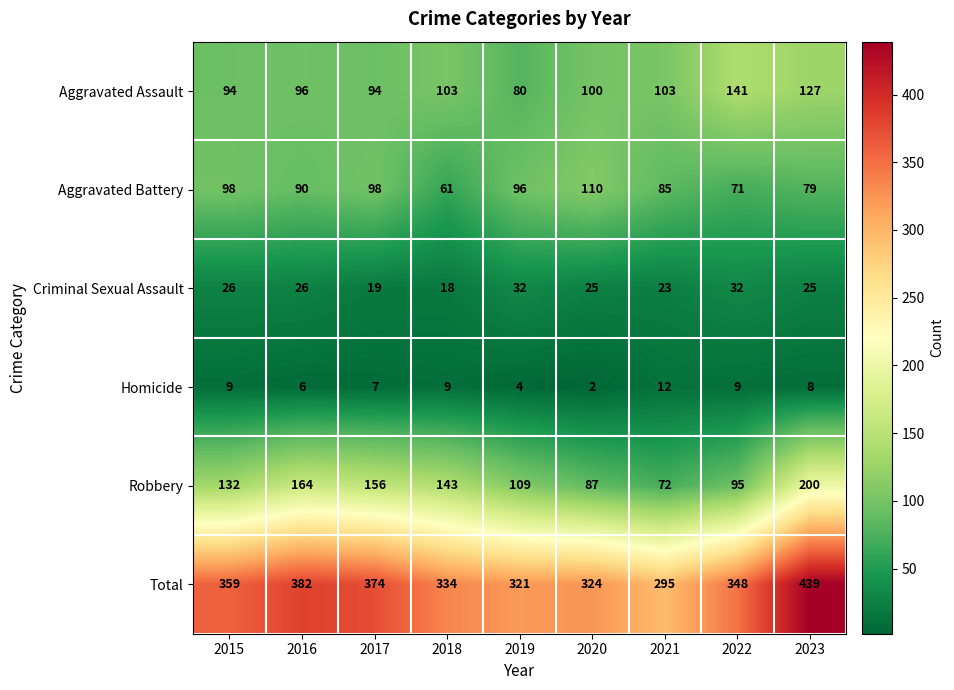

At how many categories does at least one series exceed 432?

1